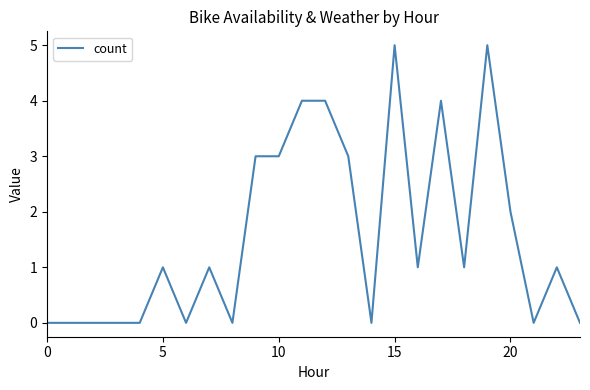

What is the difference between the maximum and minimum values?

5